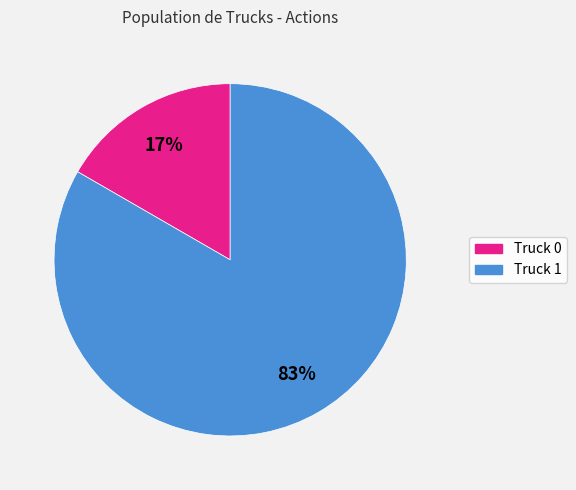

What is the majority slice?

Truck 1